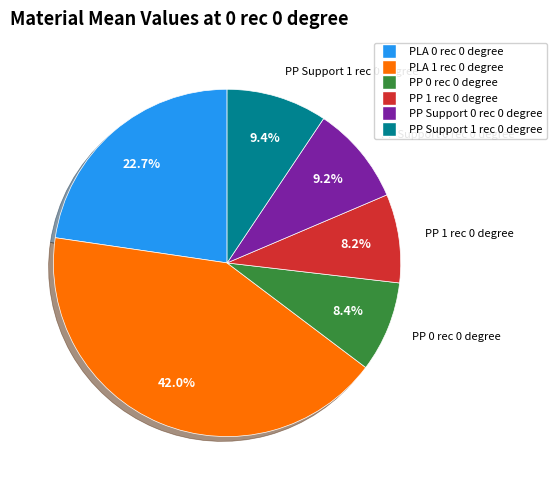

Approximately how many times larger is the value at PLA 1 rec 0 degree compared to PP Support 1 rec 0 degree?

4.5